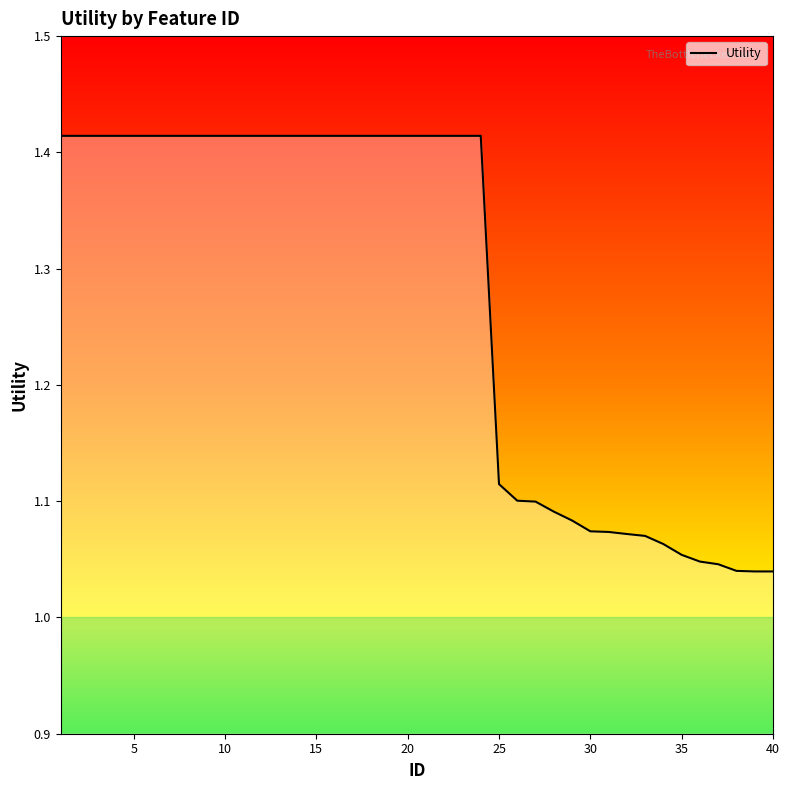

What is the difference between the maximum and minimum values?

0.4